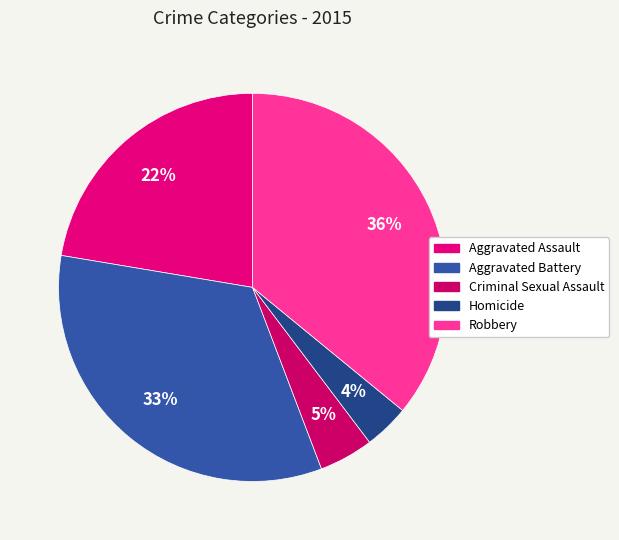

Is it true that Aggravated Assault is 35% of the pie?

False